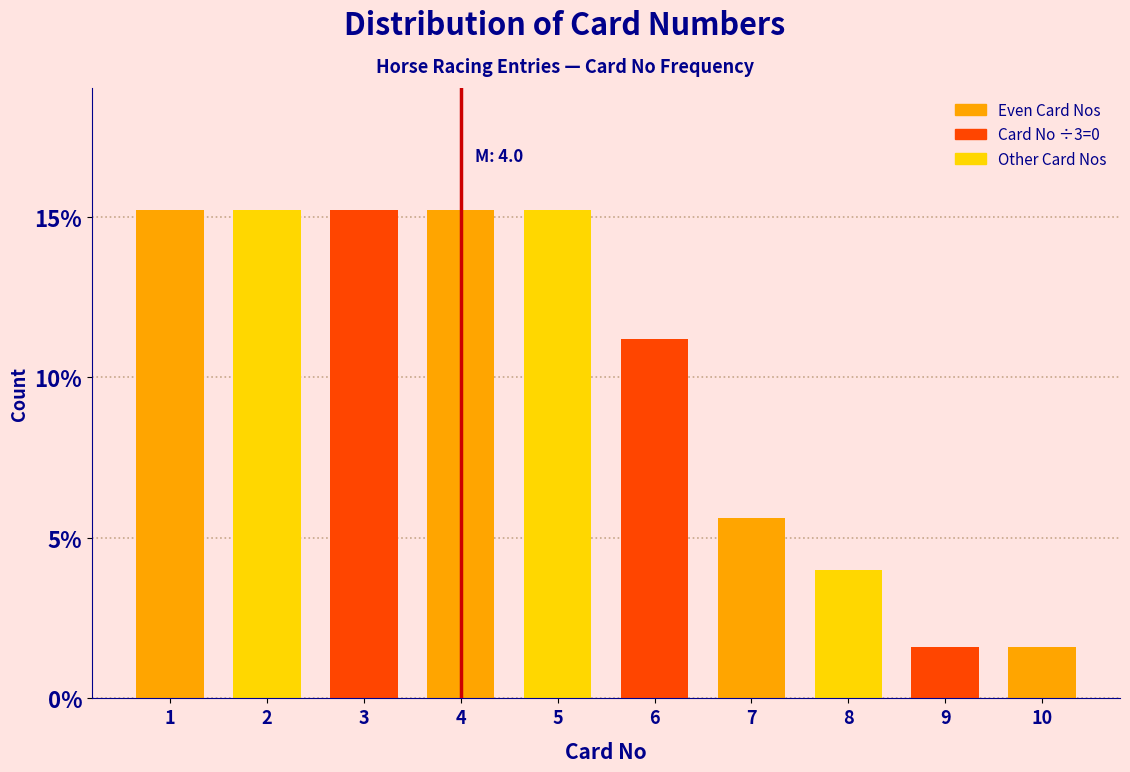

Reading left to right, transcribe all the data shown in this chart.

1=15.2	2=15.2	3=15.2	4=15.2	5=15.2	6=11.2	7=5.6	8=4.0	9=1.6	10=1.6